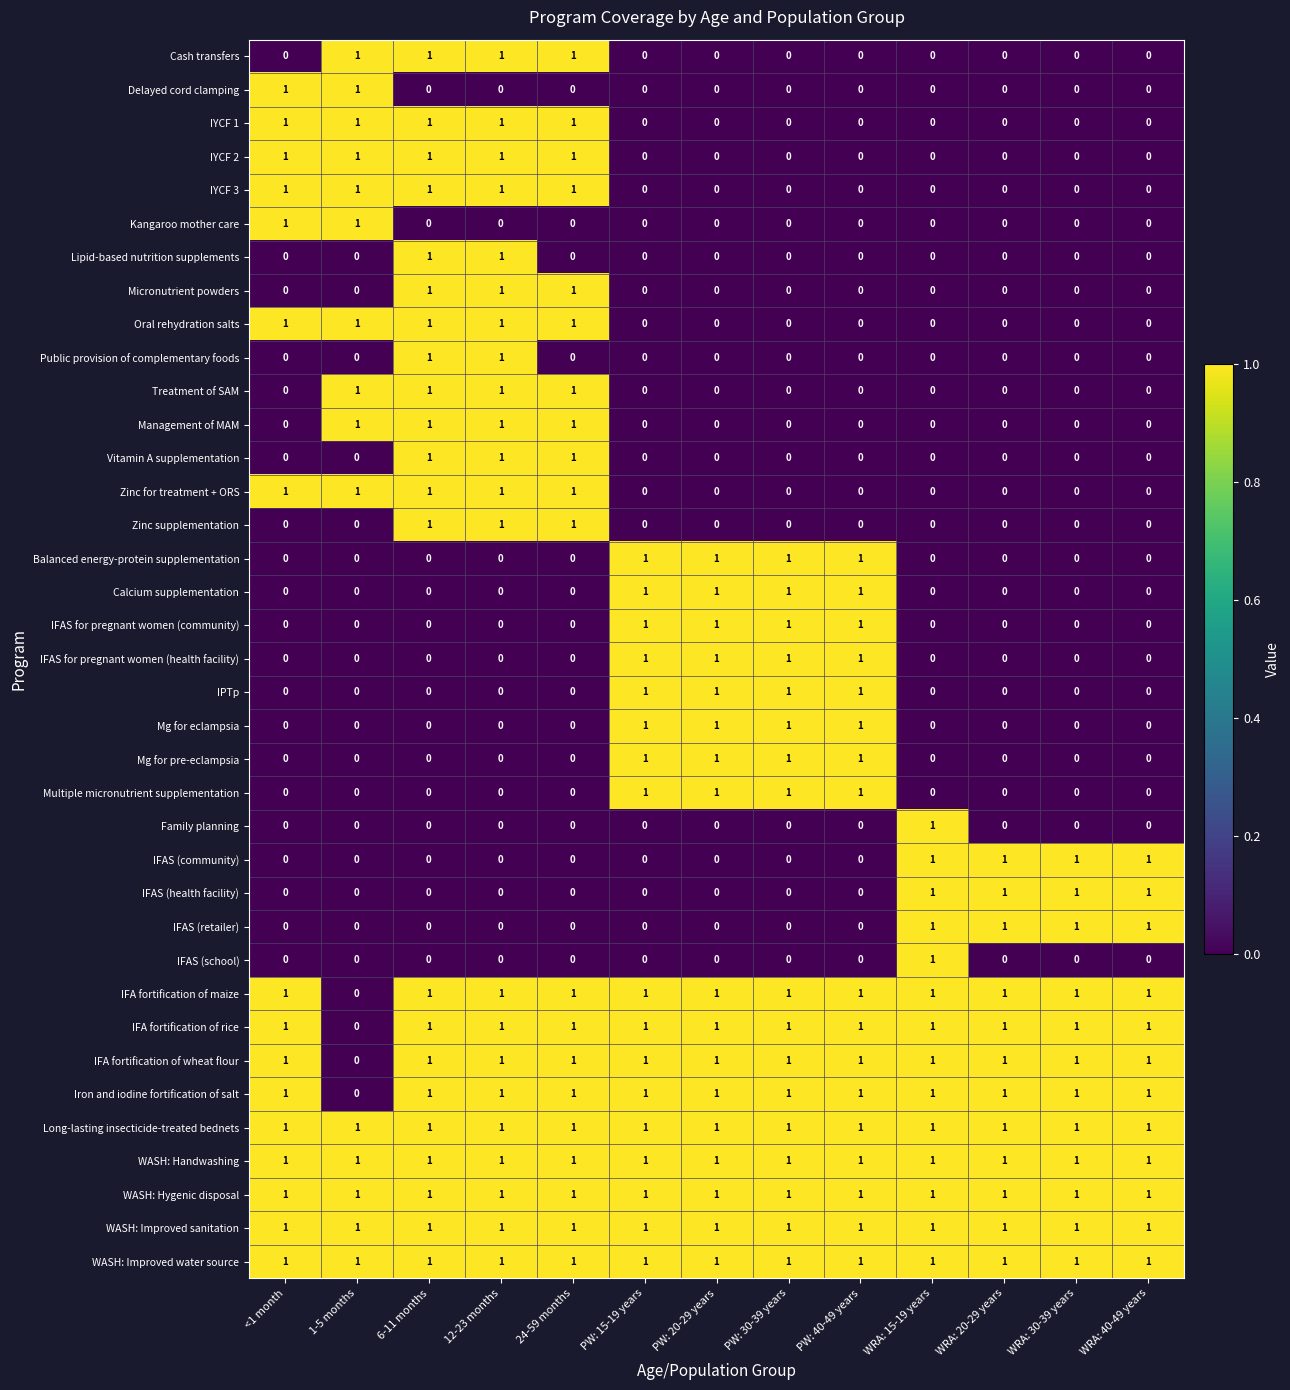

Is the value of Cash transfers at 1-5 months greater than the value of Family planning at 12-23 months?

Yes